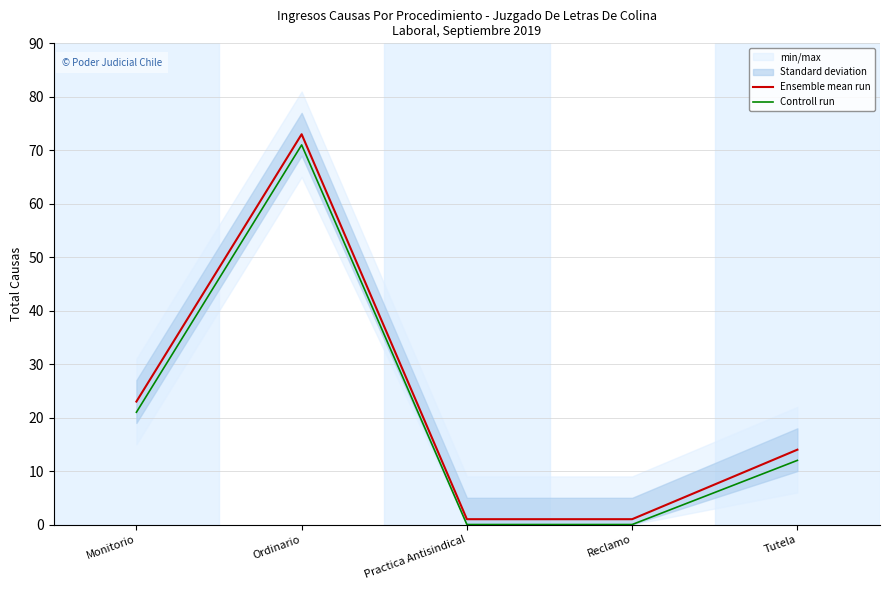

Rank the categories by Controll run value from highest to lowest.

Ordinario, Monitorio, Tutela, Practica Antisindical, Reclamo